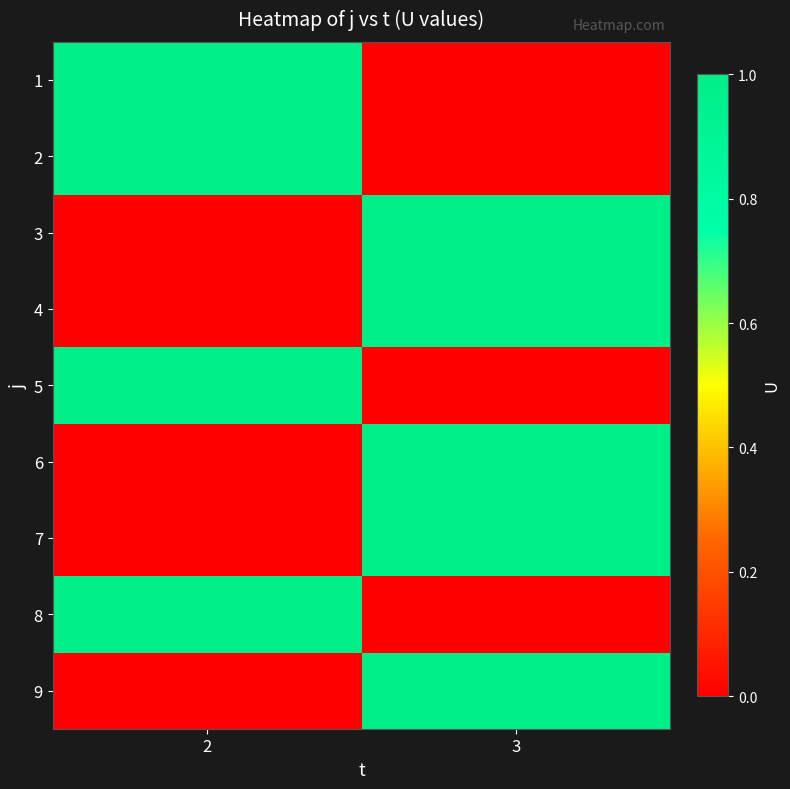

Which label corresponds to the smallest value in the chart?

3